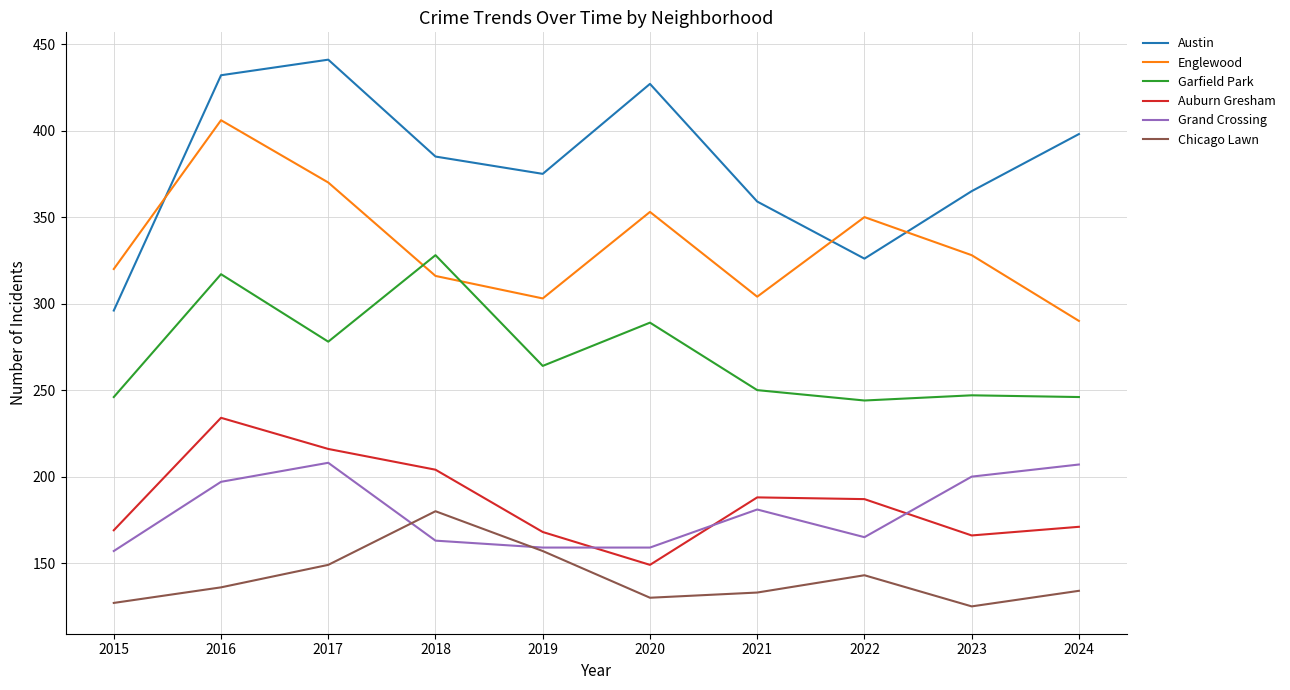

What is the sum of all Chicago Lawn values?

1414